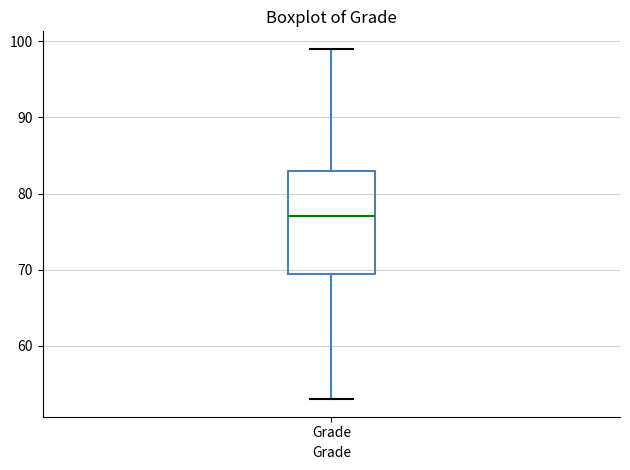

Transcribe this box plot: give where the median line is, the range the box spans, and where the two whiskers end, as read against the y-axis. The values are not printed on the chart, so give them approximately, as read against the axis.

median 77, box 70 to 83, whiskers 53 to 99